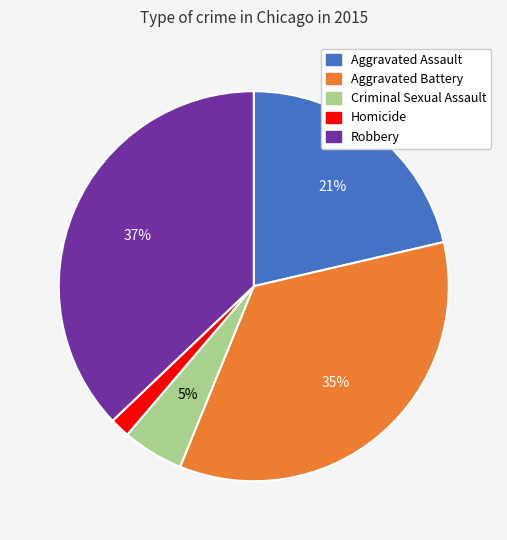

Which slice is the largest?

Robbery